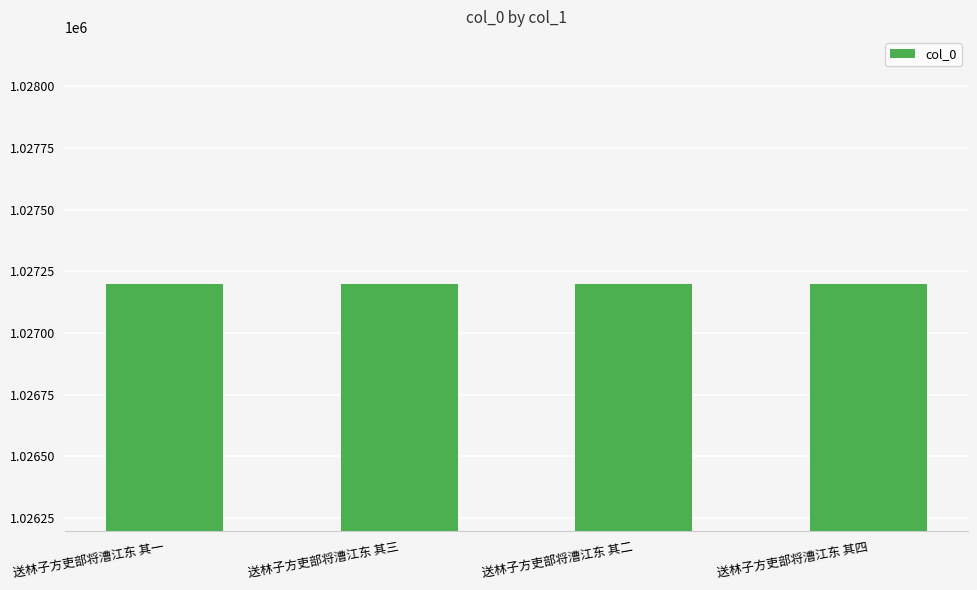

How many series are shown in this chart?

1